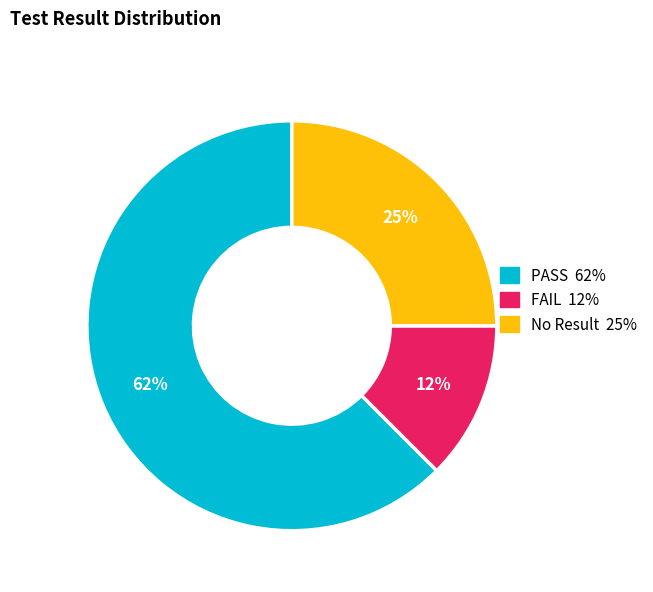

Is PASS the majority of the pie?

Yes